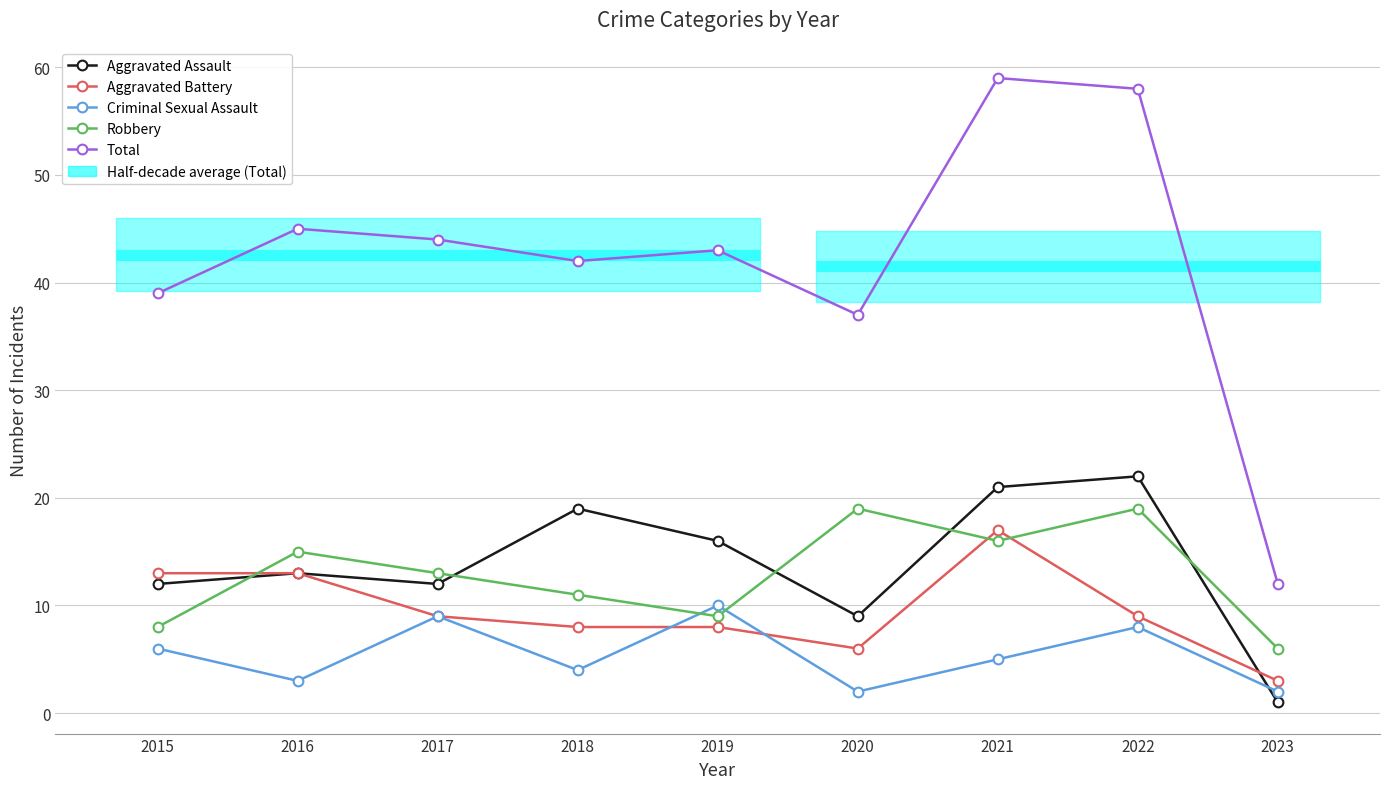

How many data points does each series have?

9